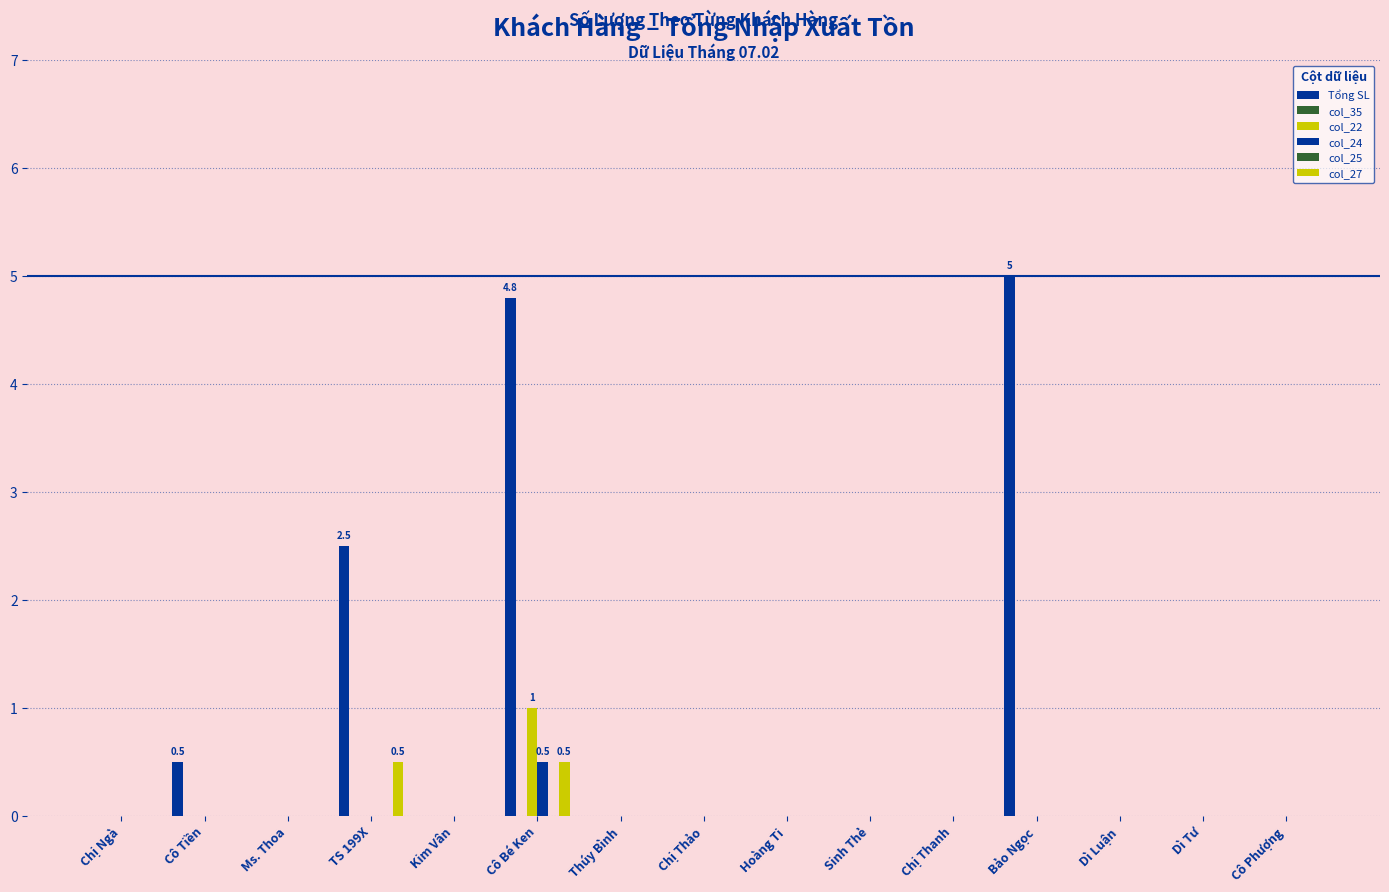

Reading left to right, list all the values displayed in this chart.

Tổng SL: 0.0	0.5	0.0	2.5	0.0	4.8	0.0	0.0	0.0	0.0	0.0	5.0	0.0	0.0	0.0
col_35: 0.0	0.0	0.0	0.0	0.0	0.0	0.0	0.0	0.0	0.0	0.0	0.0	0.0	0.0	0.0
col_22: 0.0	0.0	0.0	0.0	0.0	1.0	0.0	0.0	0.0	0.0	0.0	0.0	0.0	0.0	0.0
col_24: 0.0	0.0	0.0	0.0	0.0	0.5	0.0	0.0	0.0	0.0	0.0	0.0	0.0	0.0	0.0
col_25: 0.0	0.0	0.0	0.0	0.0	0.0	0.0	0.0	0.0	0.0	0.0	0.0	0.0	0.0	0.0
col_27: 0.0	0.0	0.0	0.5	0.0	0.5	0.0	0.0	0.0	0.0	0.0	0.0	0.0	0.0	0.0